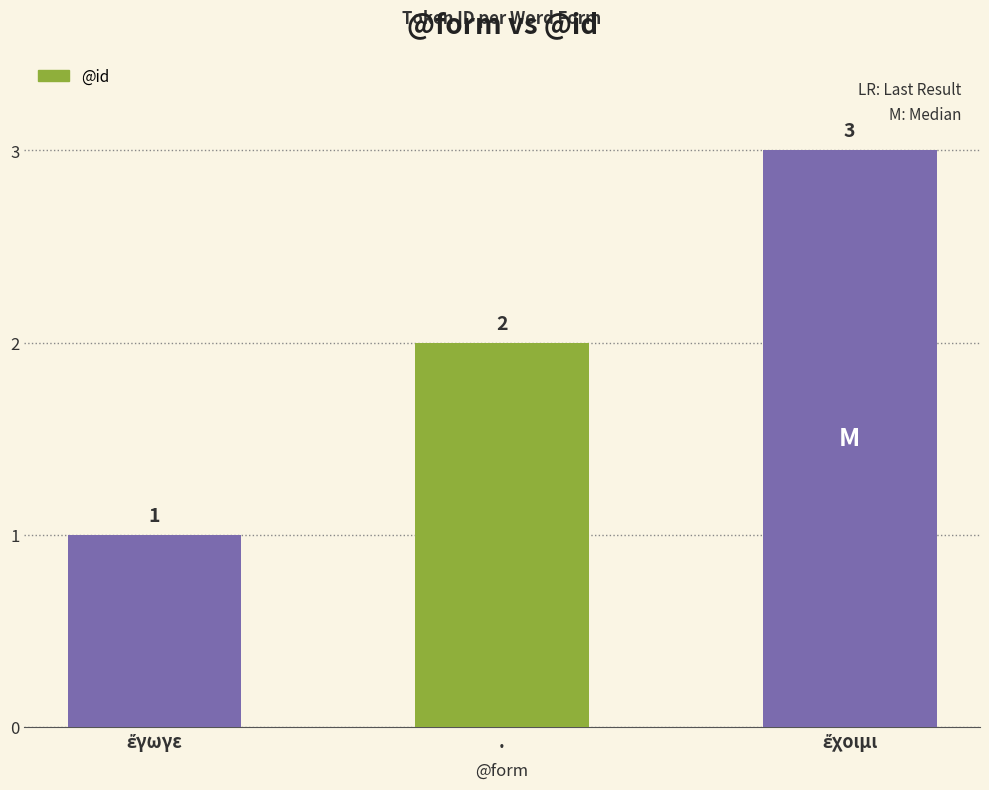

How many categories are shown in the chart?

3